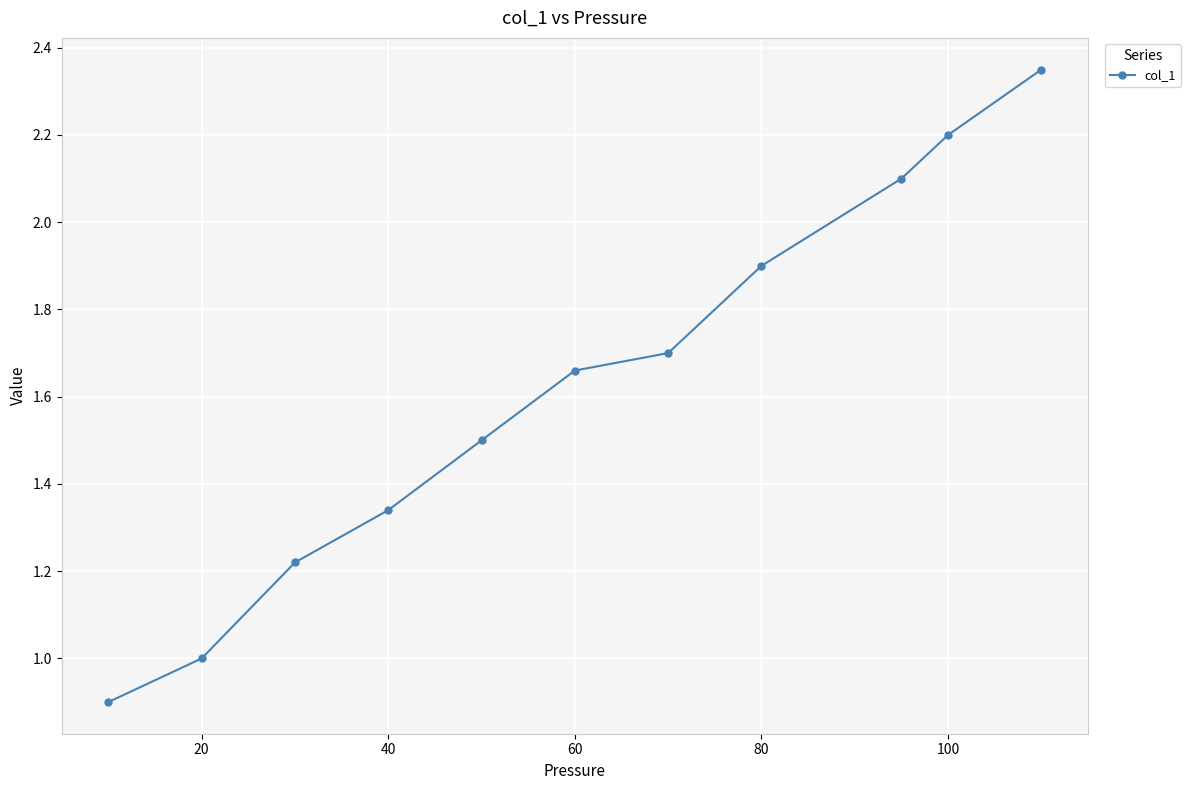

What is the greatest value displayed?

2.4